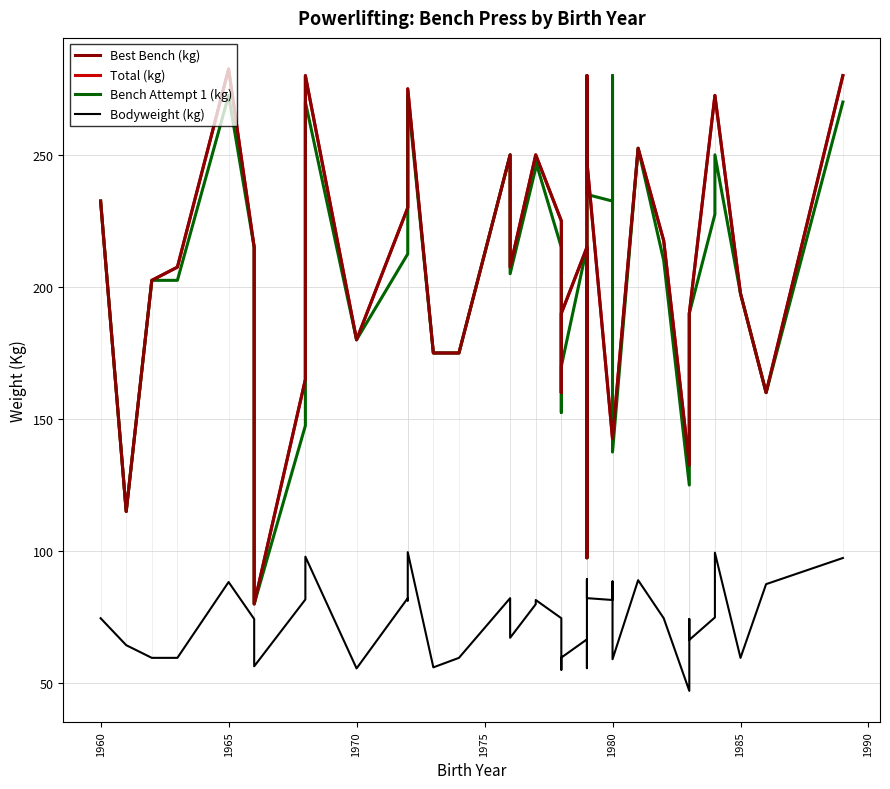

What is the approximate value of TotalKg at 8?

190.0